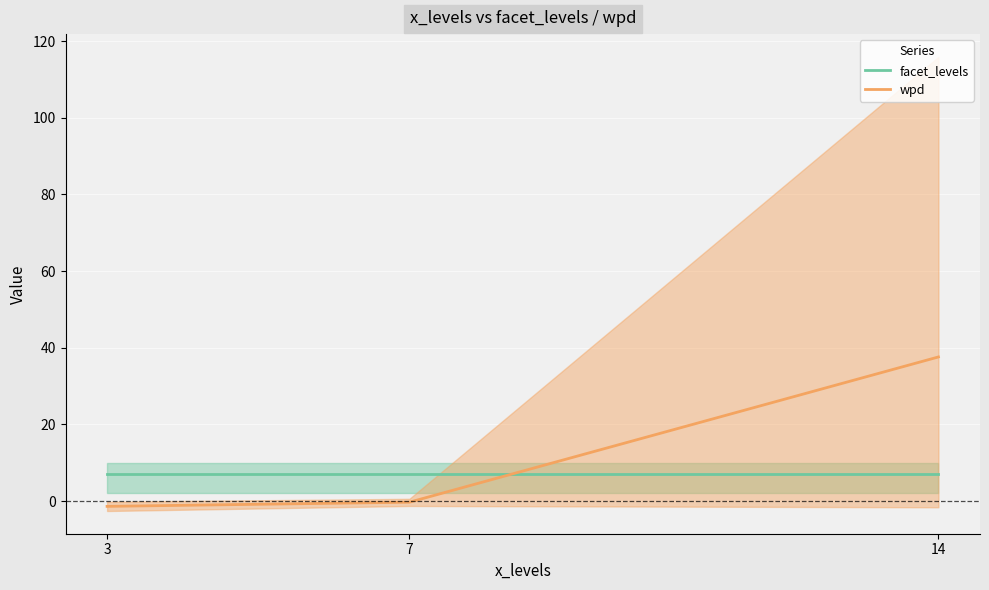

How many lines are shown in the chart?

2